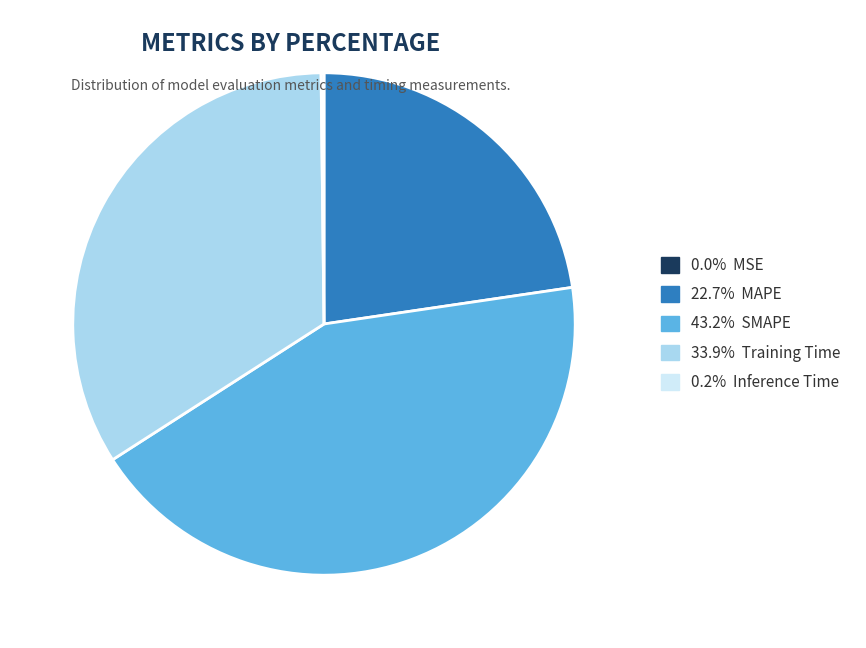

Is there any slice that represents more than half of the pie?

No